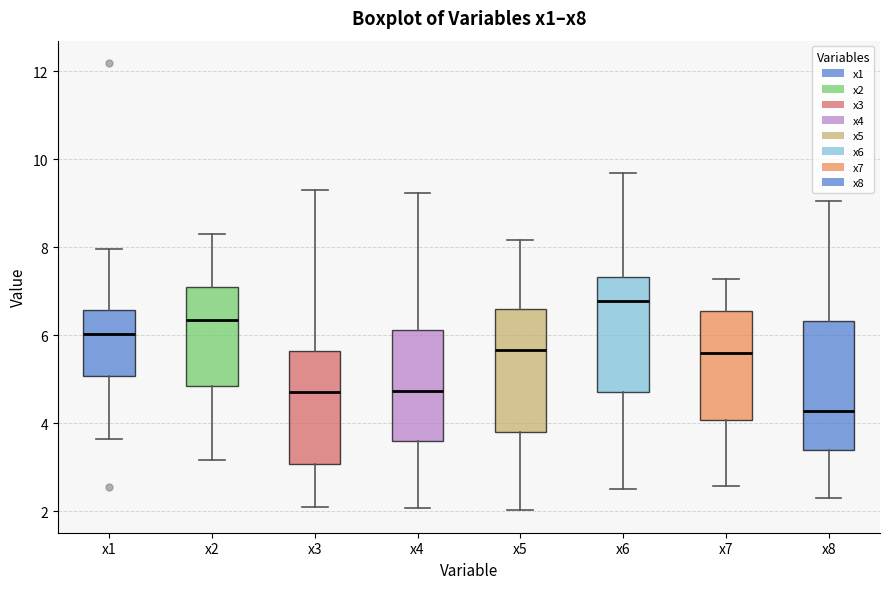

Where is the lower edge of the box for x6 on the y-axis? The values are not printed on the chart, so give them approximately, as read against the axis.

4.8